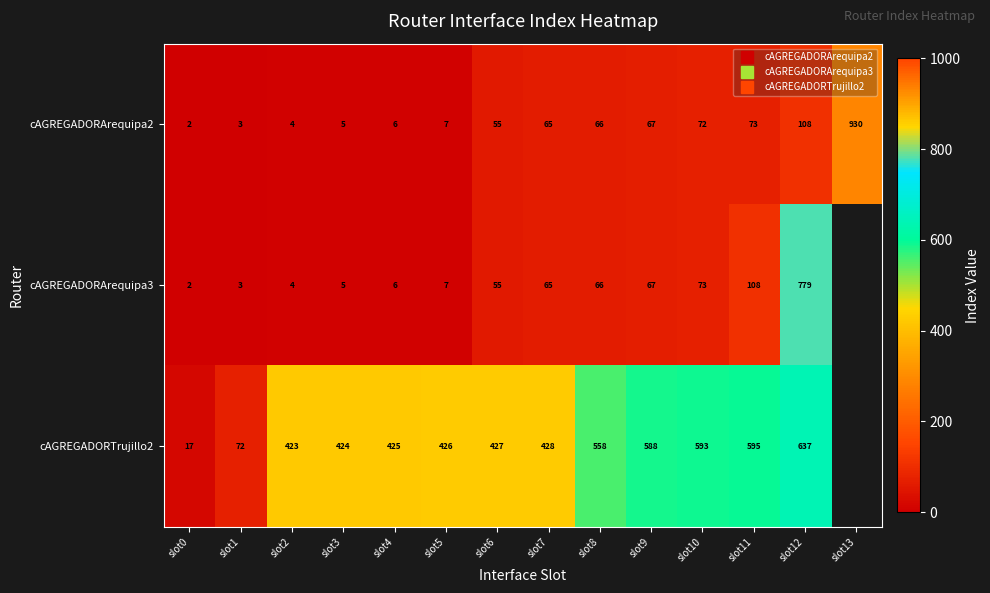

At slot11, list the series in order from smallest to largest.

cAGREGADORArequipa2, cAGREGADORArequipa3, cAGREGADORTrujillo2